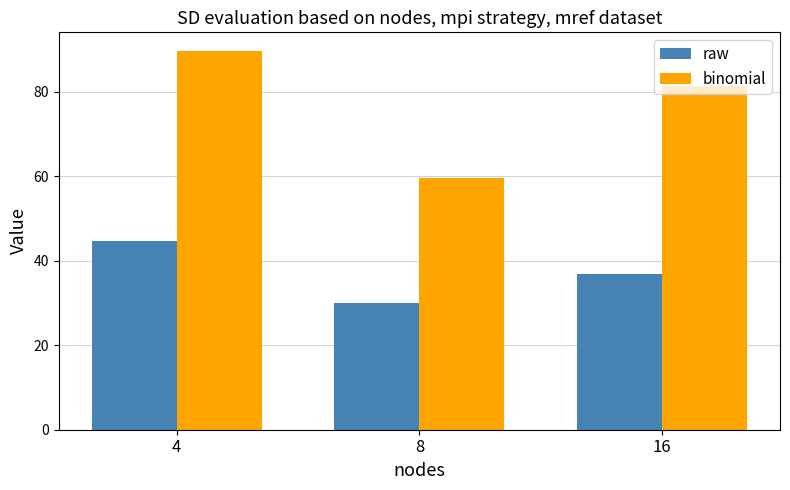

At which category is the sum across all series the highest?

4